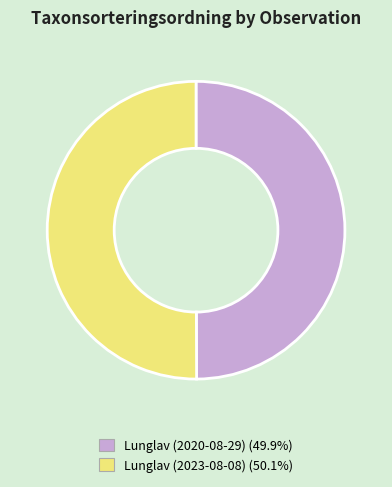

Is the sum of Lunglav (2020-08-29) and Lunglav (2023-08-08) greater than half?

Yes